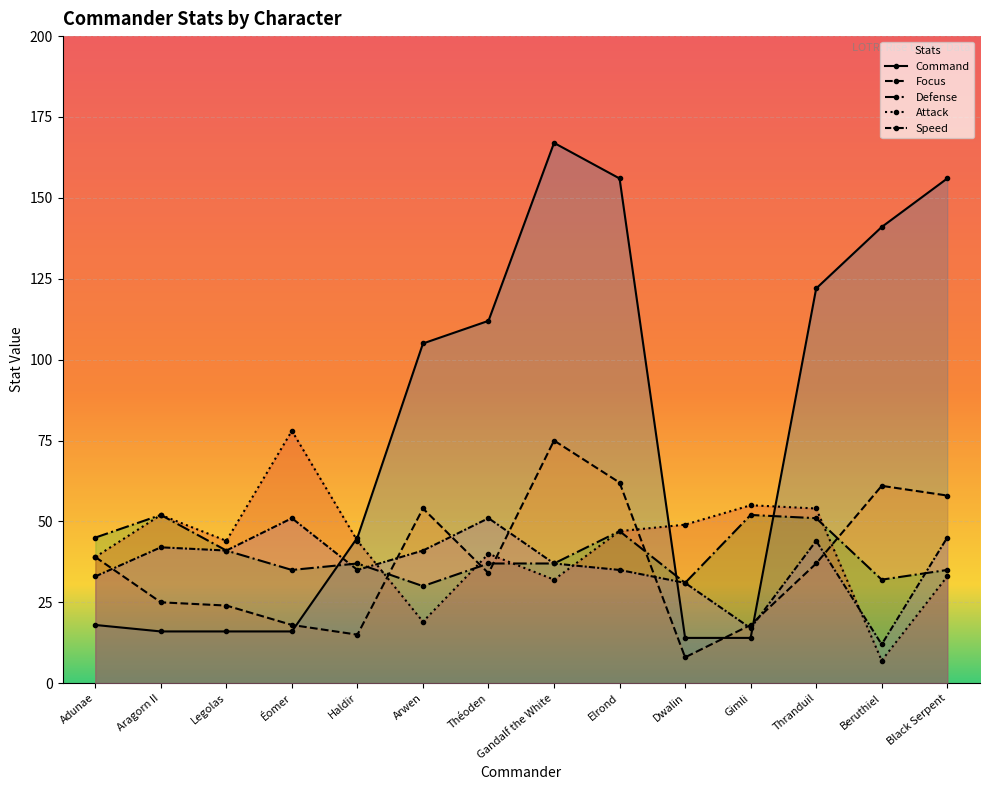

True or false: Command has more than 2 interior local peaks.

False